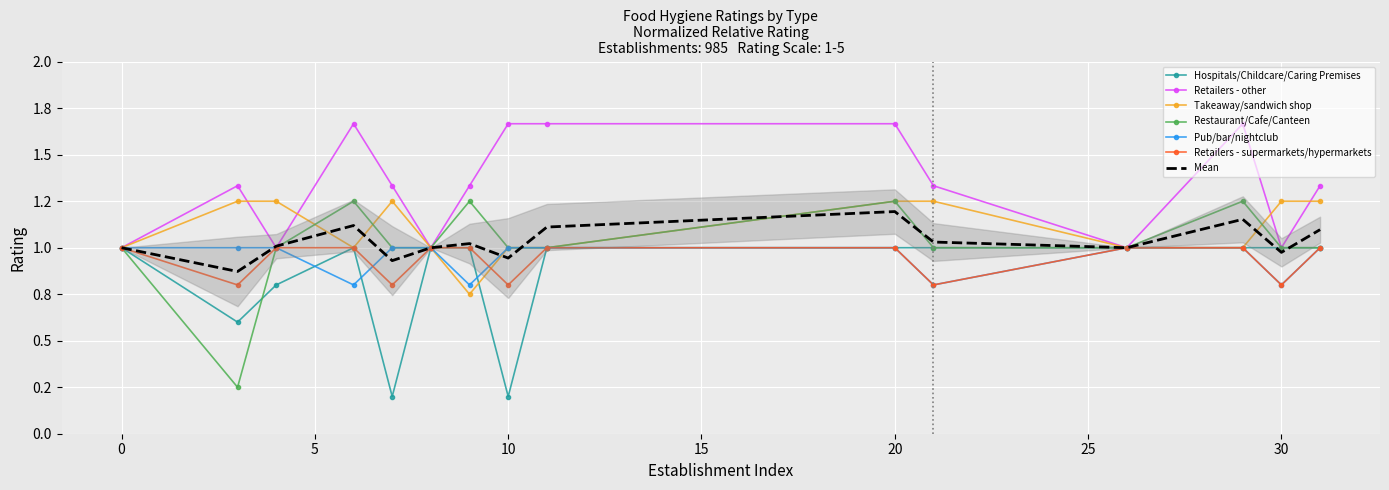

What is the difference between the second highest and second lowest values in the Pub/bar/nightclub series?

0.2